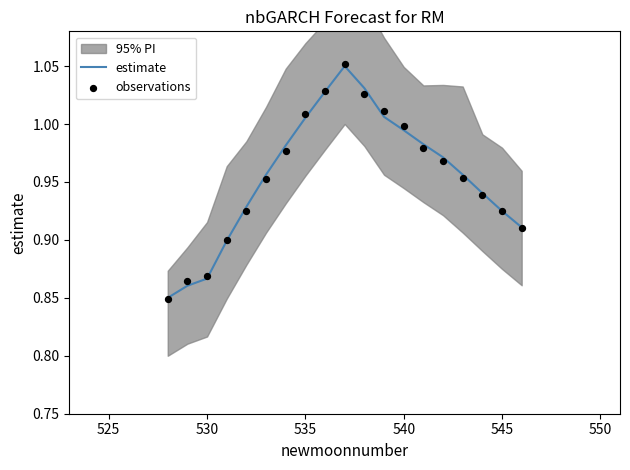

True or false: estimate has a value of 1.4 at 530.

False